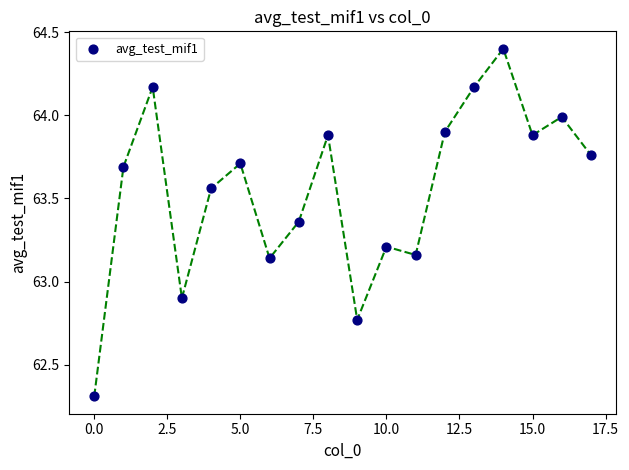

What is the range of X values (max minus min)?

17.0